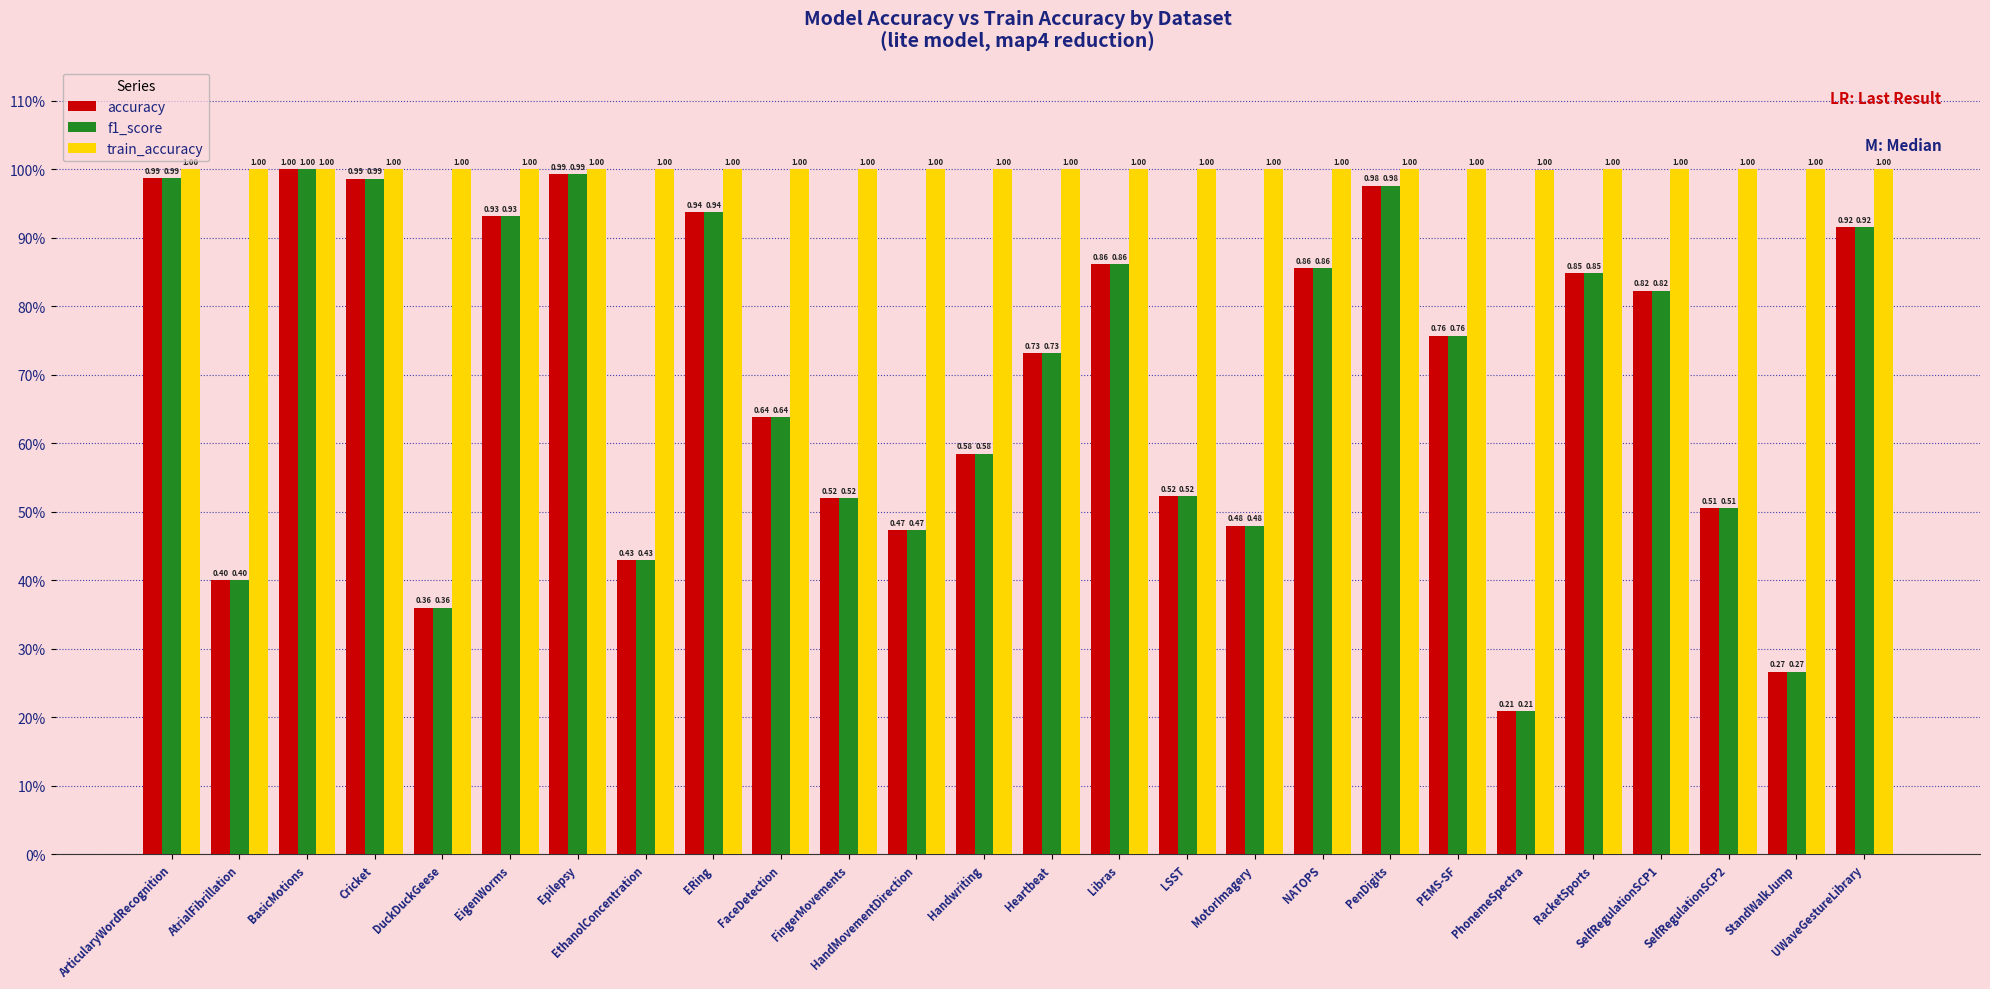

What are all the series names shown in the legend?

accuracy, f1_score, train_accuracy